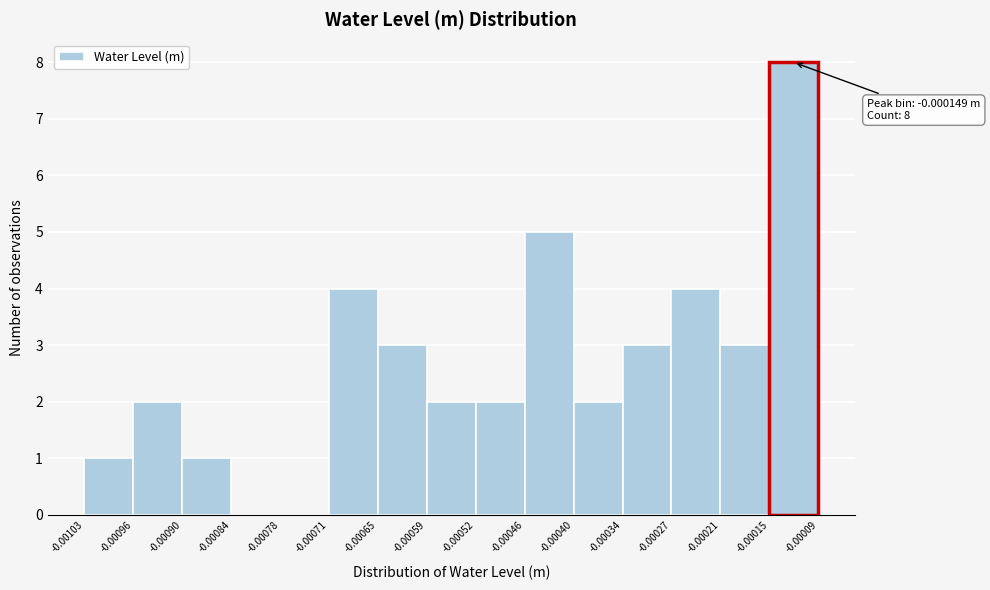

Which range on the x-axis has the tallest bar?

-0.00015 to -0.00009